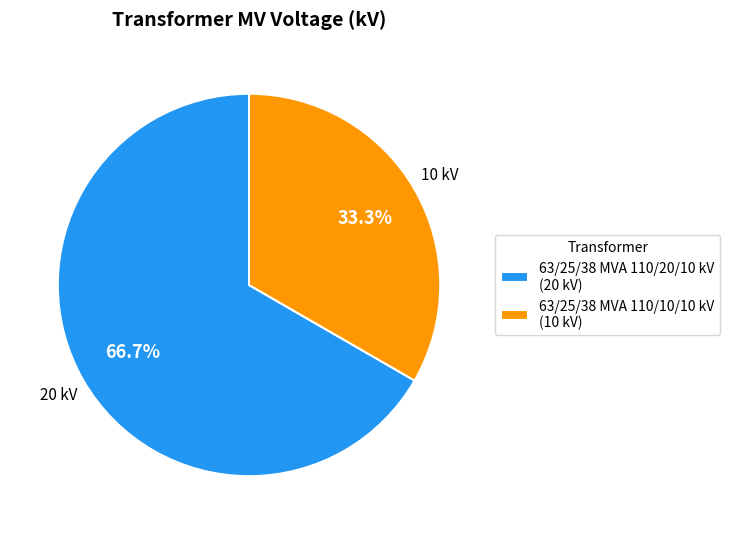

The 63/25/38 MVA 110/10/10 kV slice represents 33% of the pie. True or false?

True